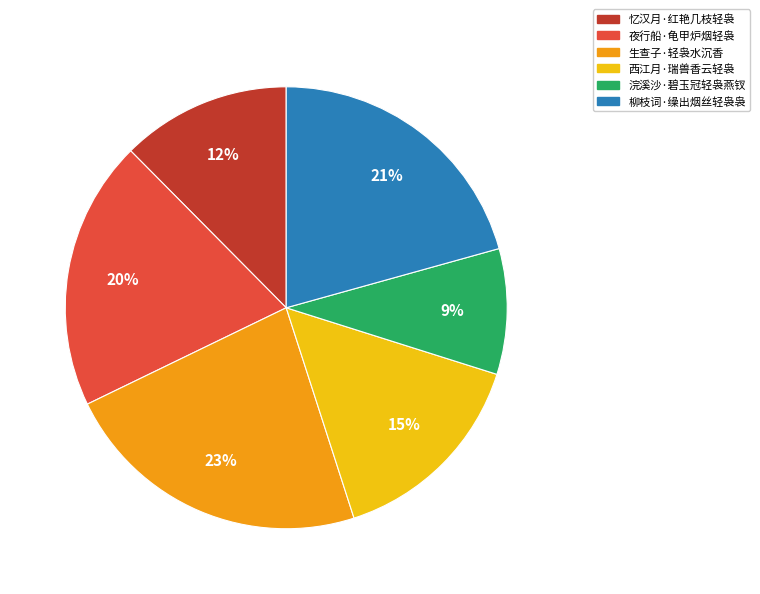

The 浣溪沙·碧玉冠轻袅燕钗 slice represents 9% of the pie. True or false?

True